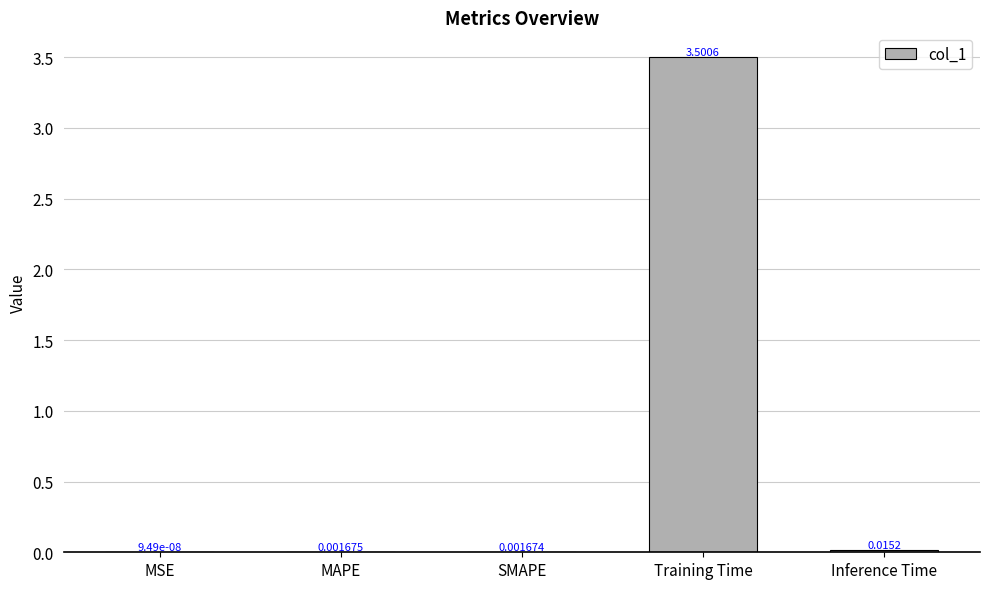

What is the sum of the values at Training Time and MSE?

3.5